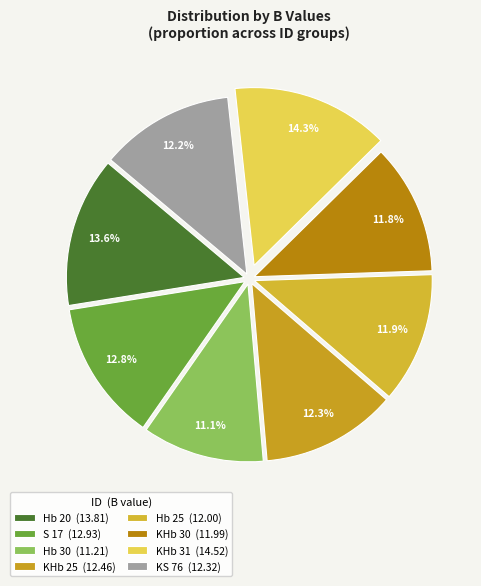

The S 17 slice represents 22% of the pie. True or false?

False